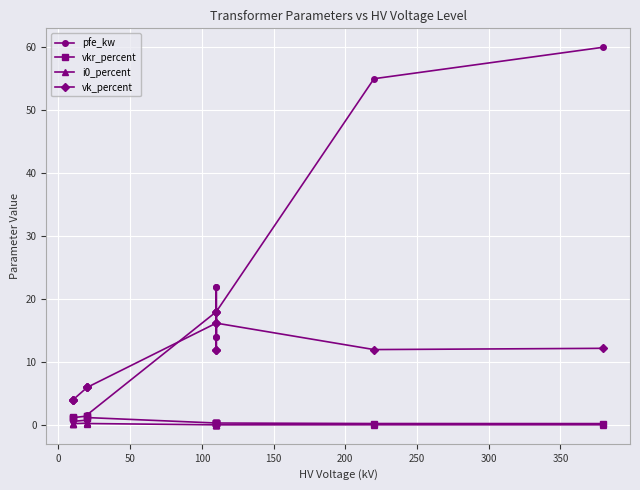

What is the label of the 10th point from the right?

150